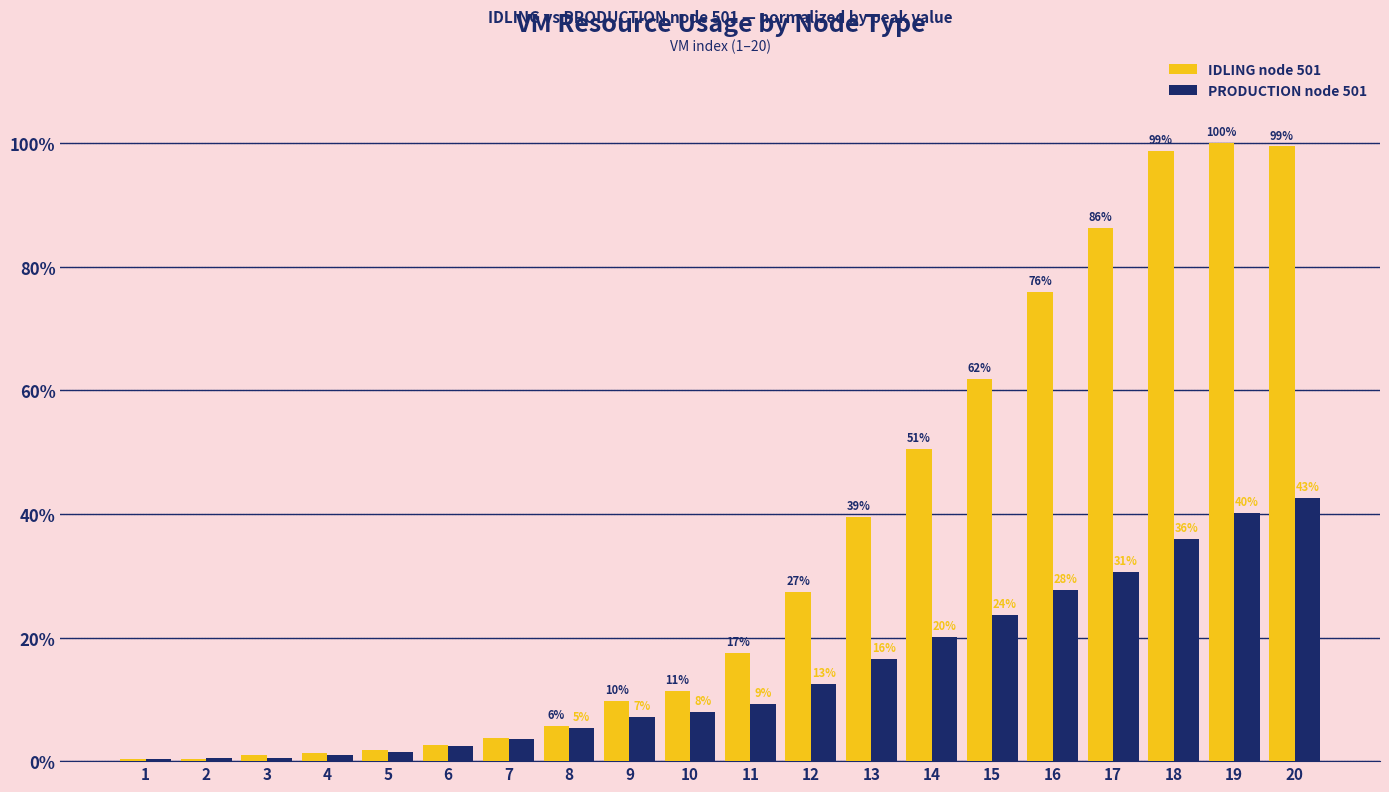

Are the bars horizontal?

No